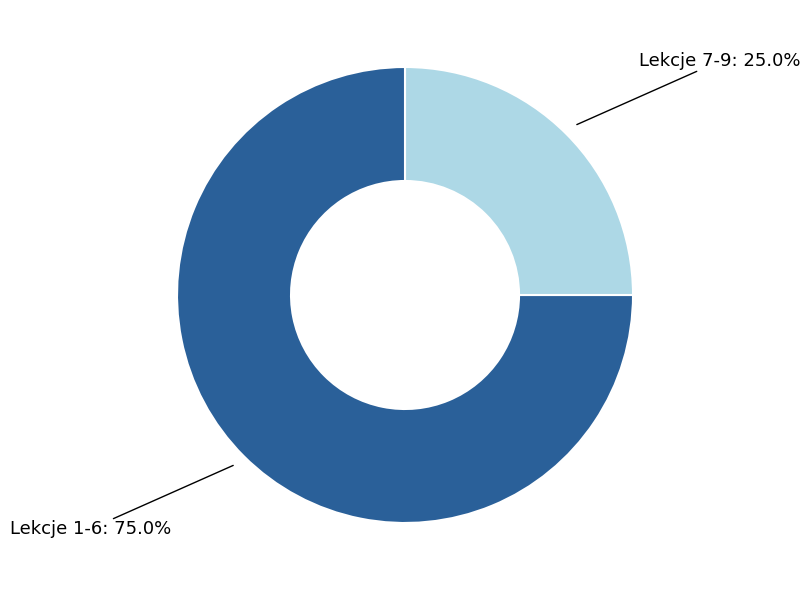

To the nearest percent, what is the average slice percentage?

50%